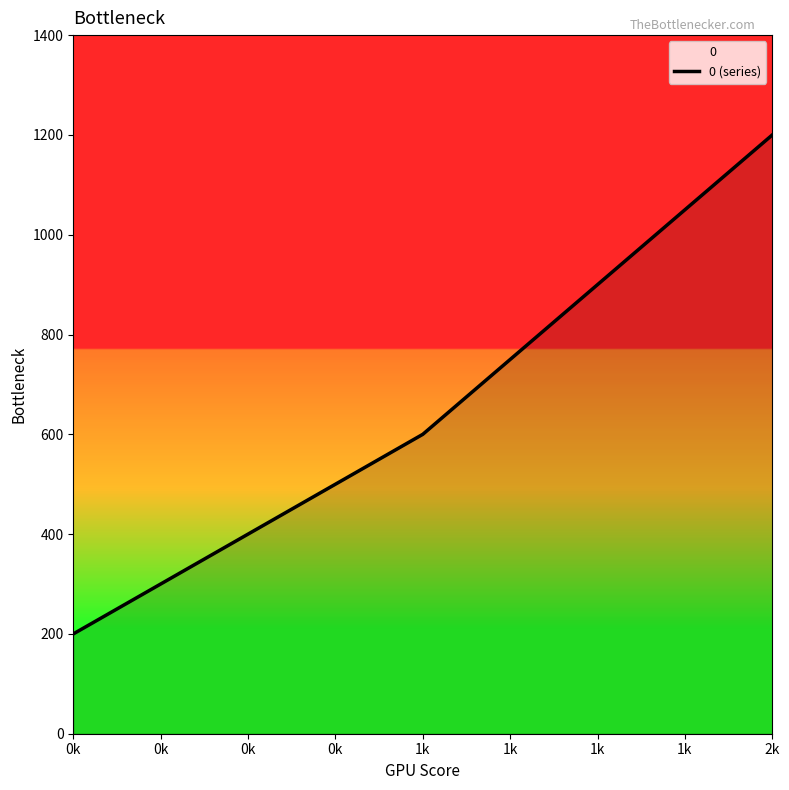

What is the minimum value shown in the chart?

200